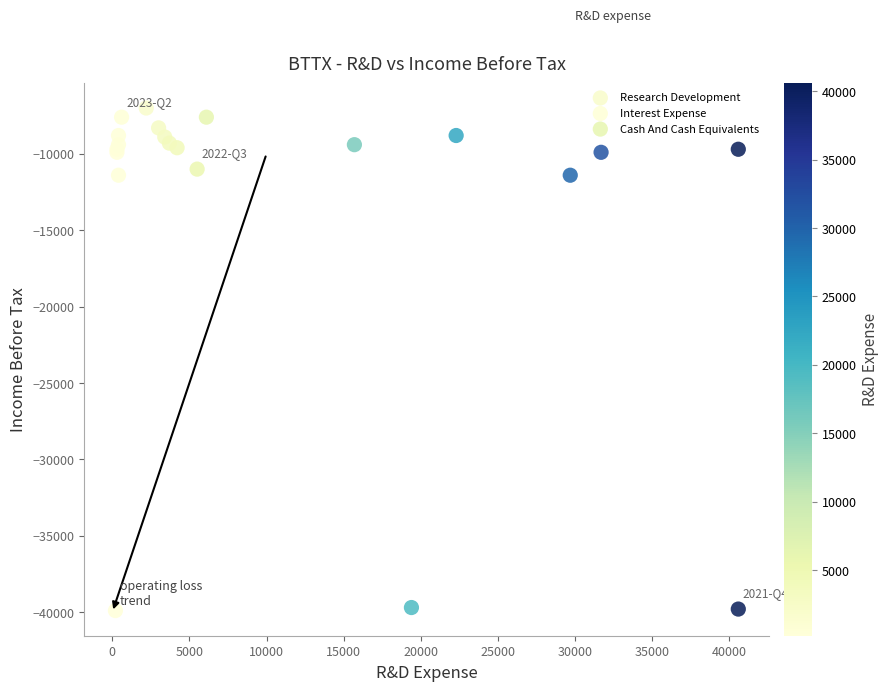

Which series has the widest spread of Y values?

Research Development